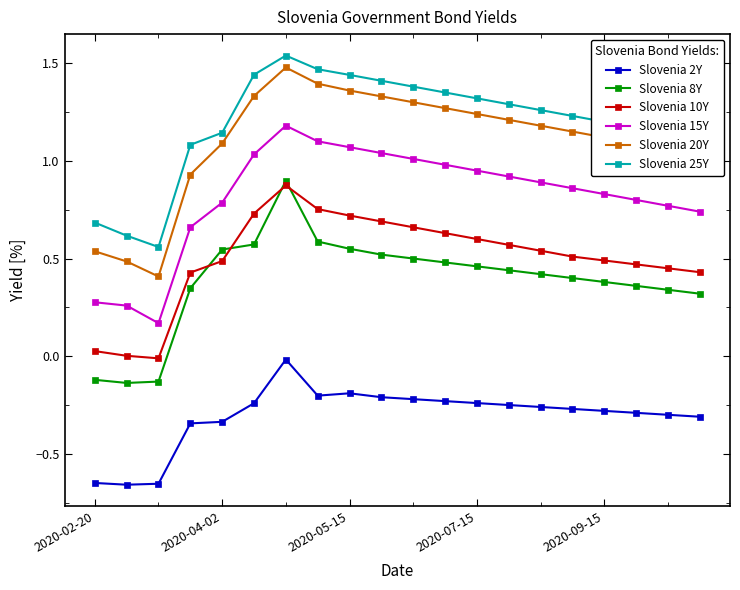

True or false: Slovenia 20Y and Slovenia 15Y intersect in this chart.

False